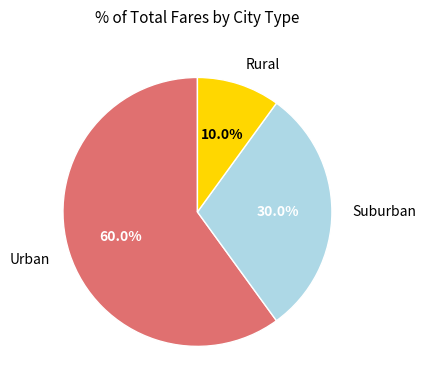

Rank the categories by value from lowest to highest.

Rural, Suburban, Urban